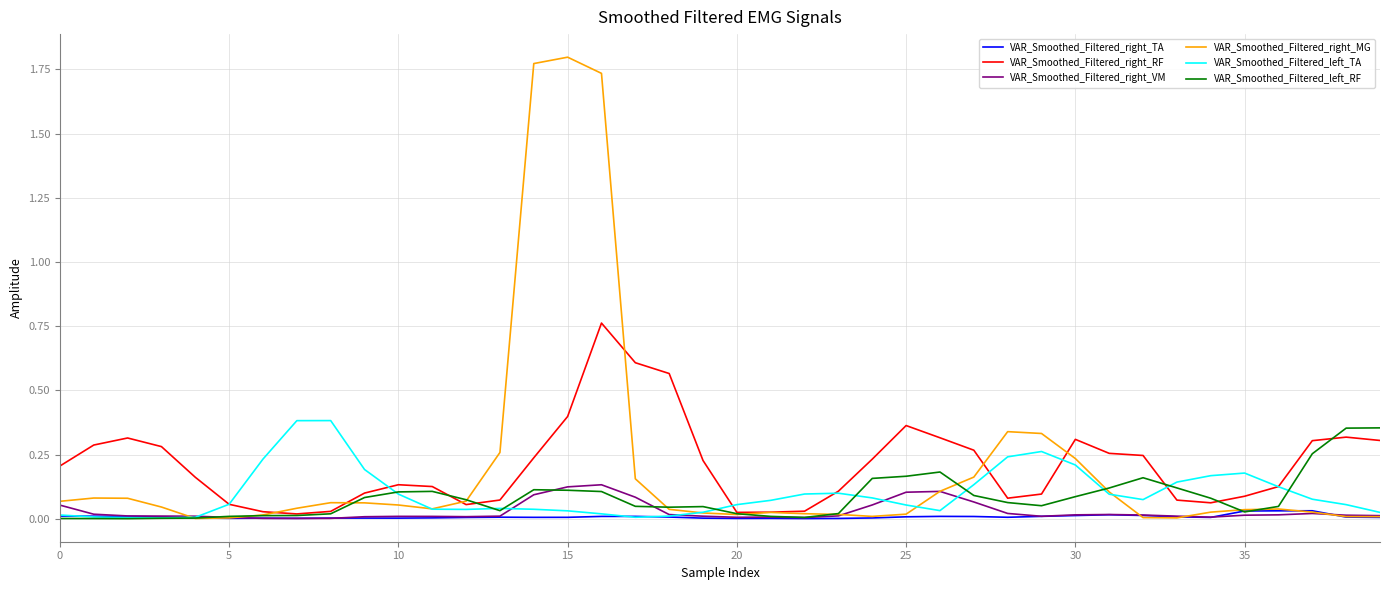

Which series has the largest range (max minus min)?

VAR_Smoothed_Filtered_right_MG